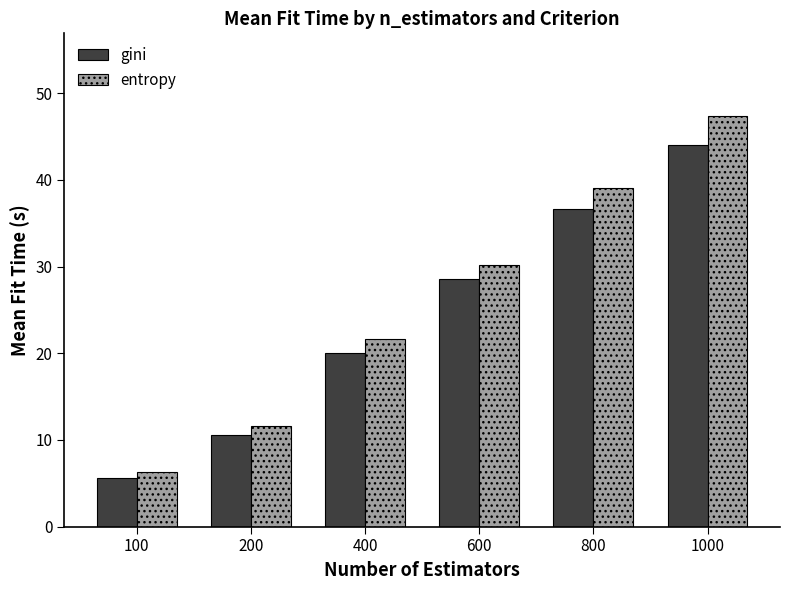

What is the sum of the entropy values at 600 and 100?

36.4